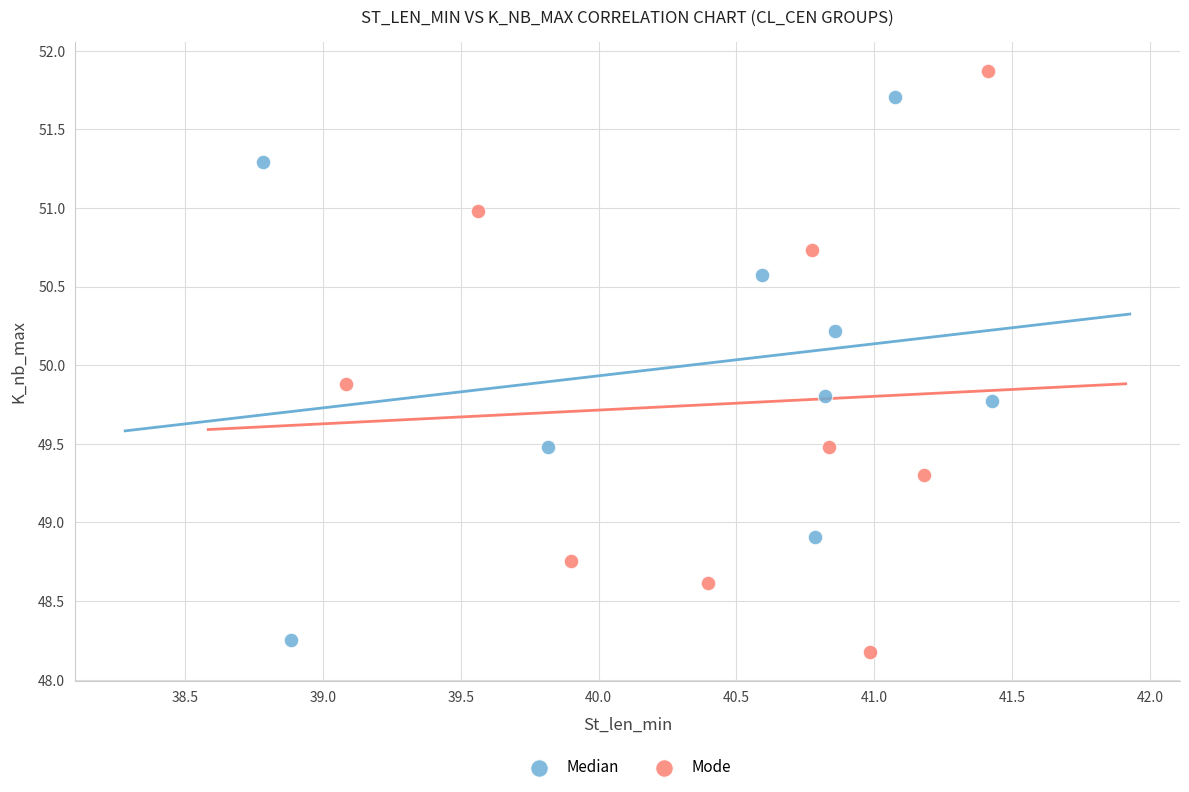

Which series reaches the maximum Y coordinate?

Mode